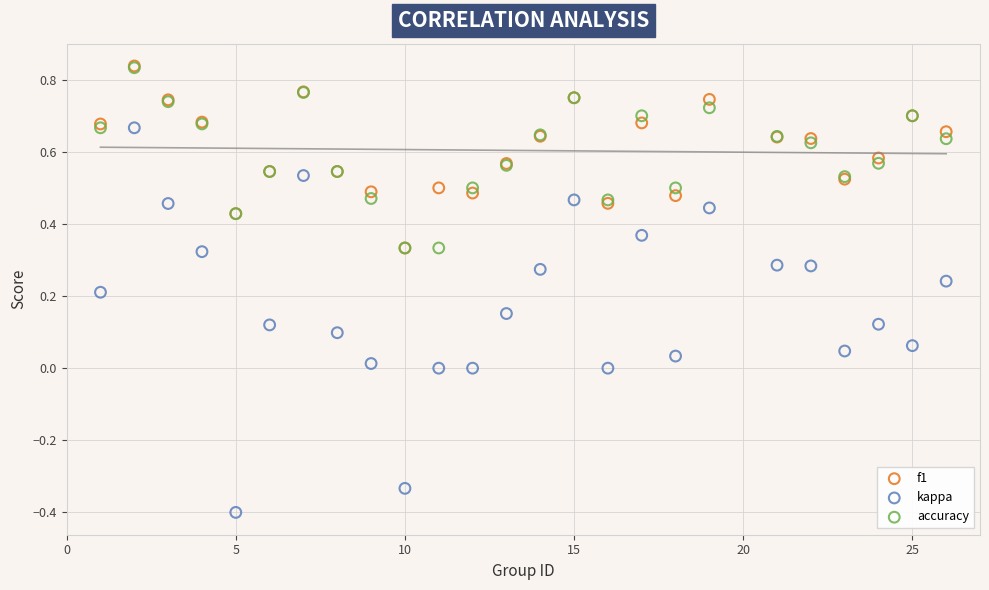

What are all the series names shown in the legend?

f1, kappa, accuracy